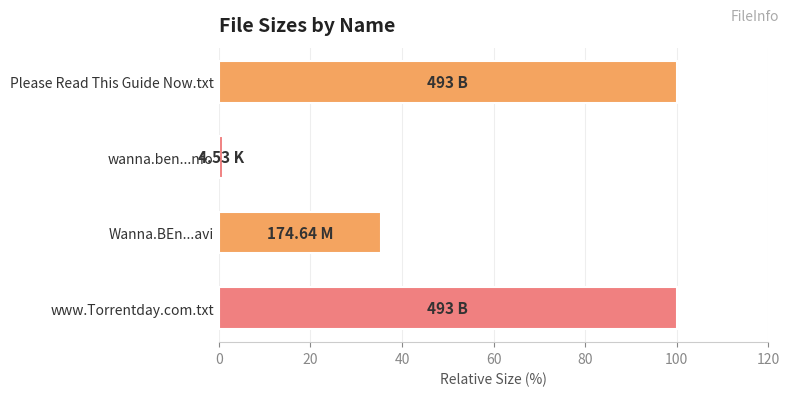

What is the difference between the second highest and second lowest values?

64.6